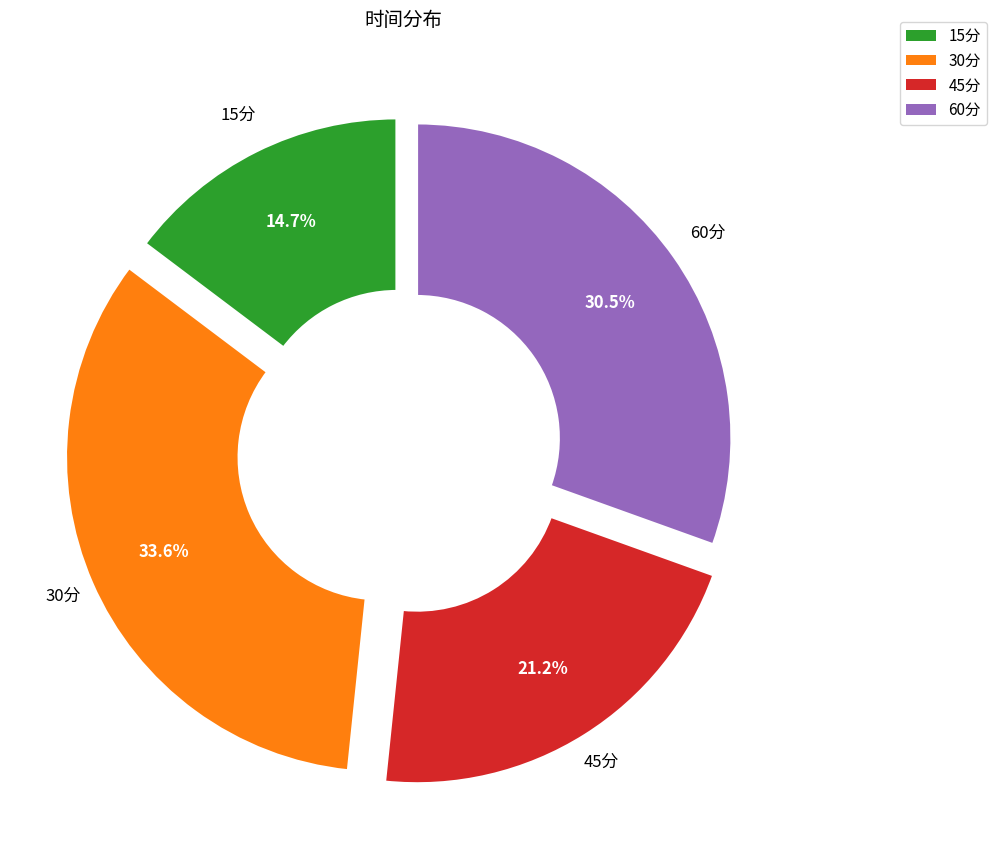

Which slice is the largest?

30分